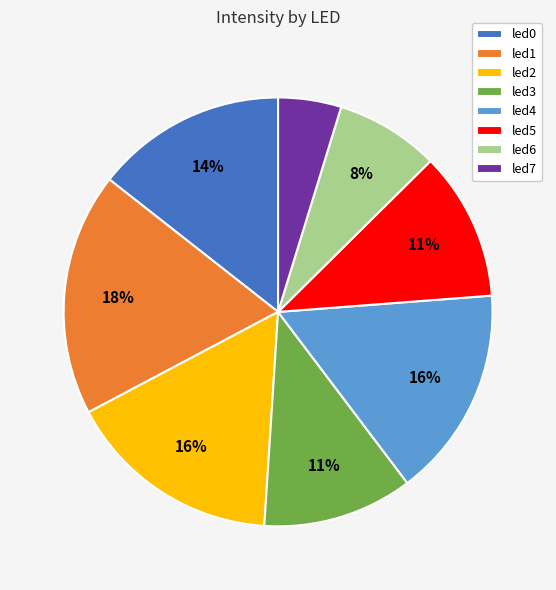

Count the number of slices in the pie.

8